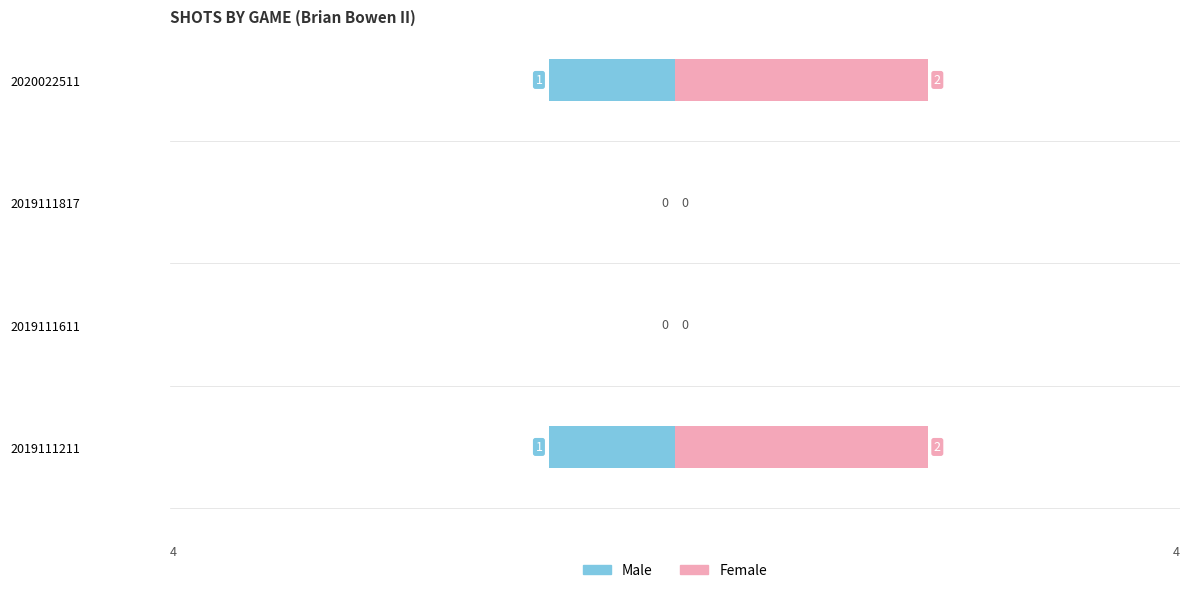

What is the maximum value shown in the chart?

2